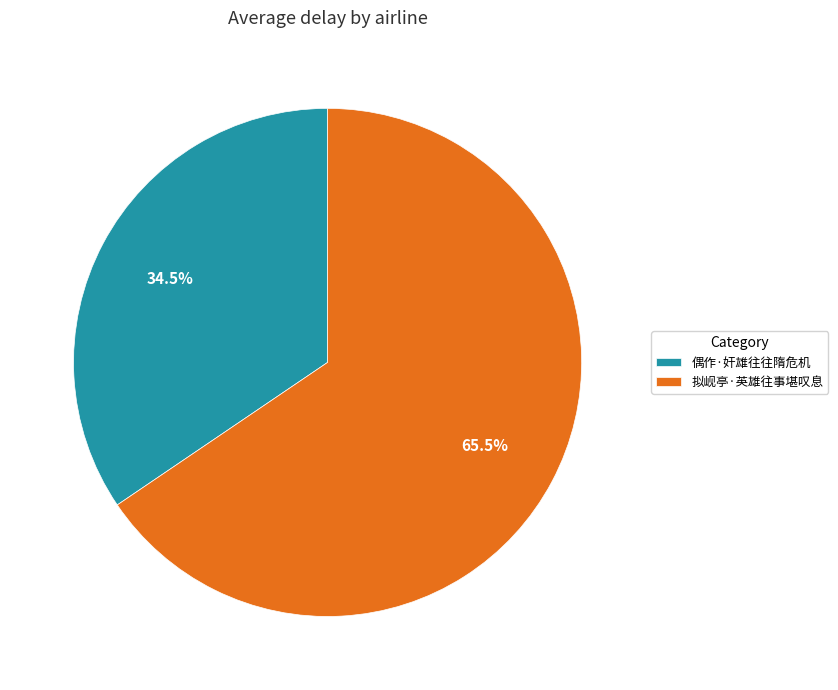

Rank the categories by value from highest to lowest.

拟岘亭·英雄往事堪叹息, 偶作·奸雄往往隋危机